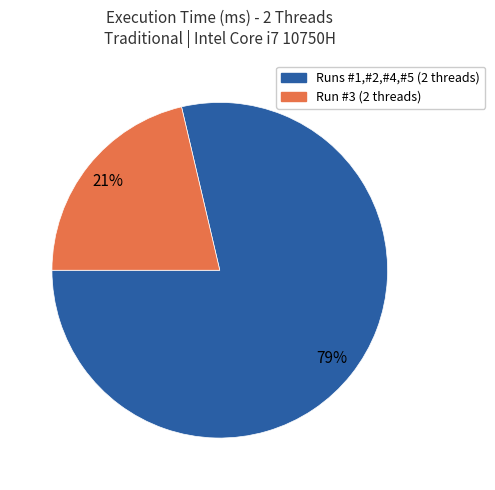

Count the number of slices in the pie.

2